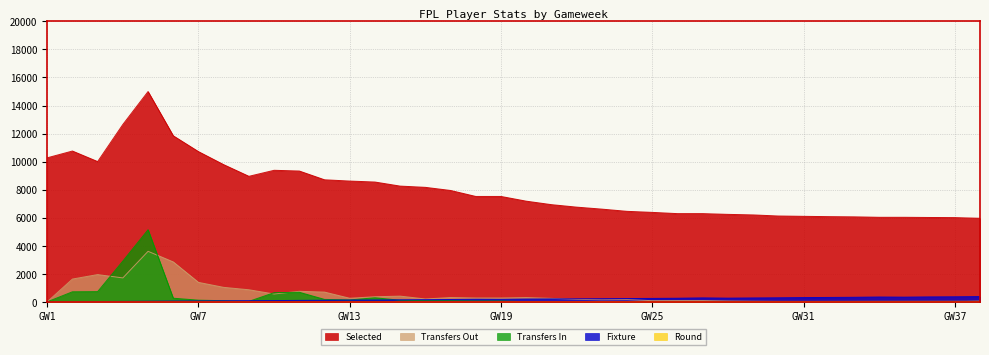

In selected, how many points are lower than both neighbors (excluding endpoints)?

2